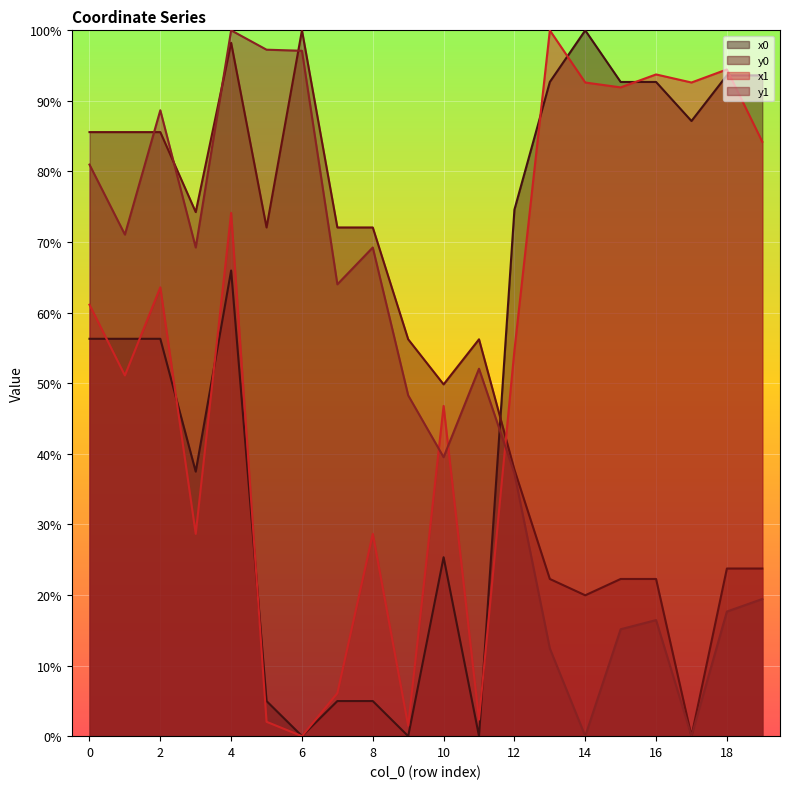

What is the total value across all series at 8?

174.9